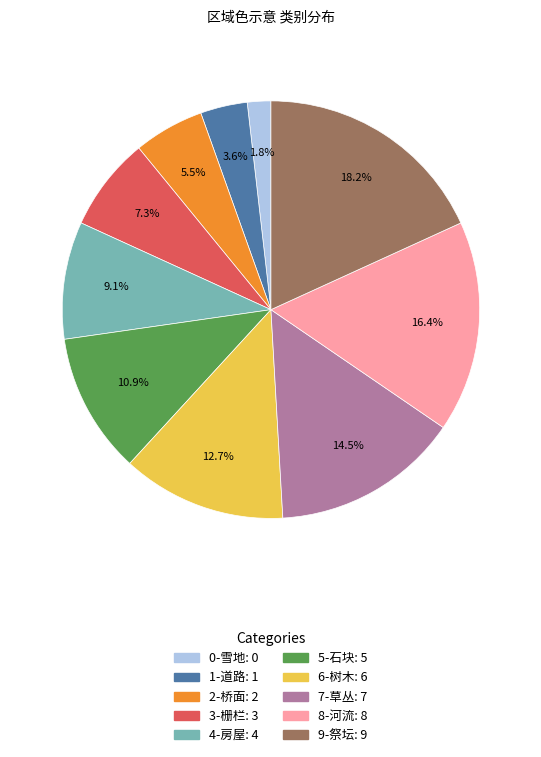

What percentage is NOT represented by 9-祭坛?

81.8%